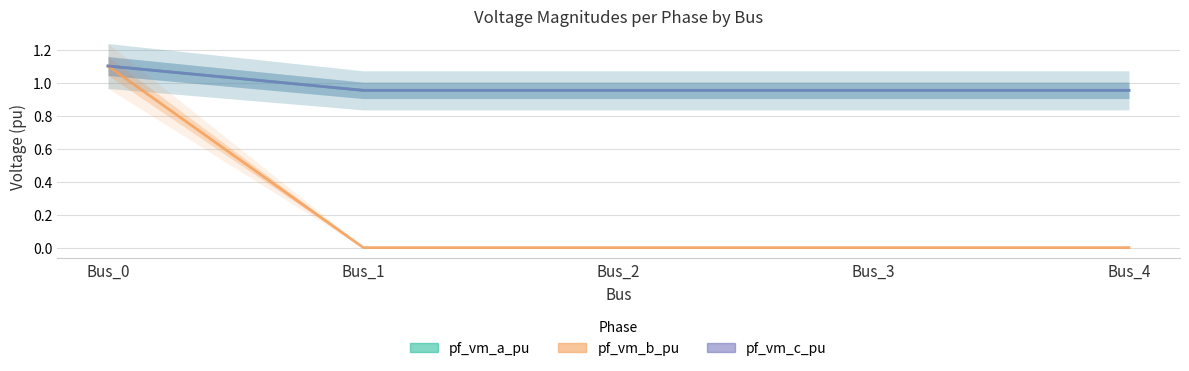

True or false: pf_vm_b_pu and pf_vm_a_pu cross at least once.

False